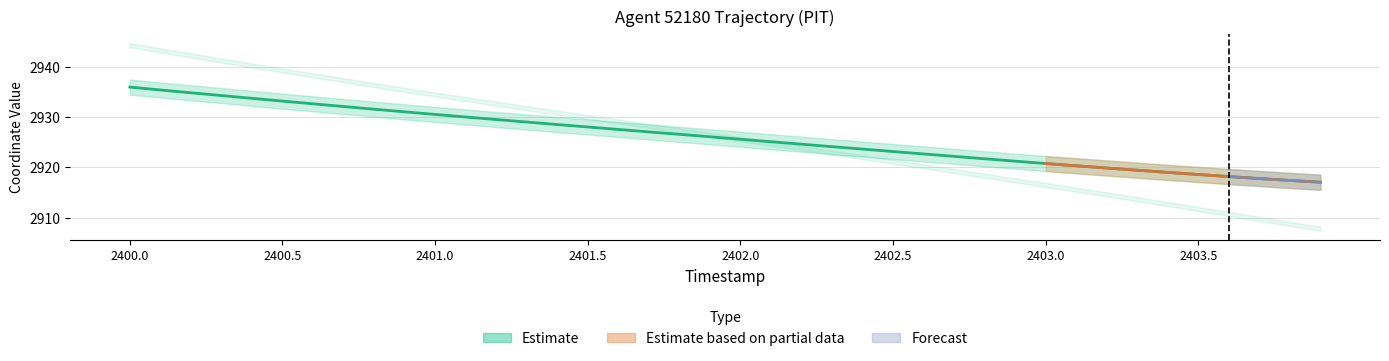

What is the sum of all values?

117039.5